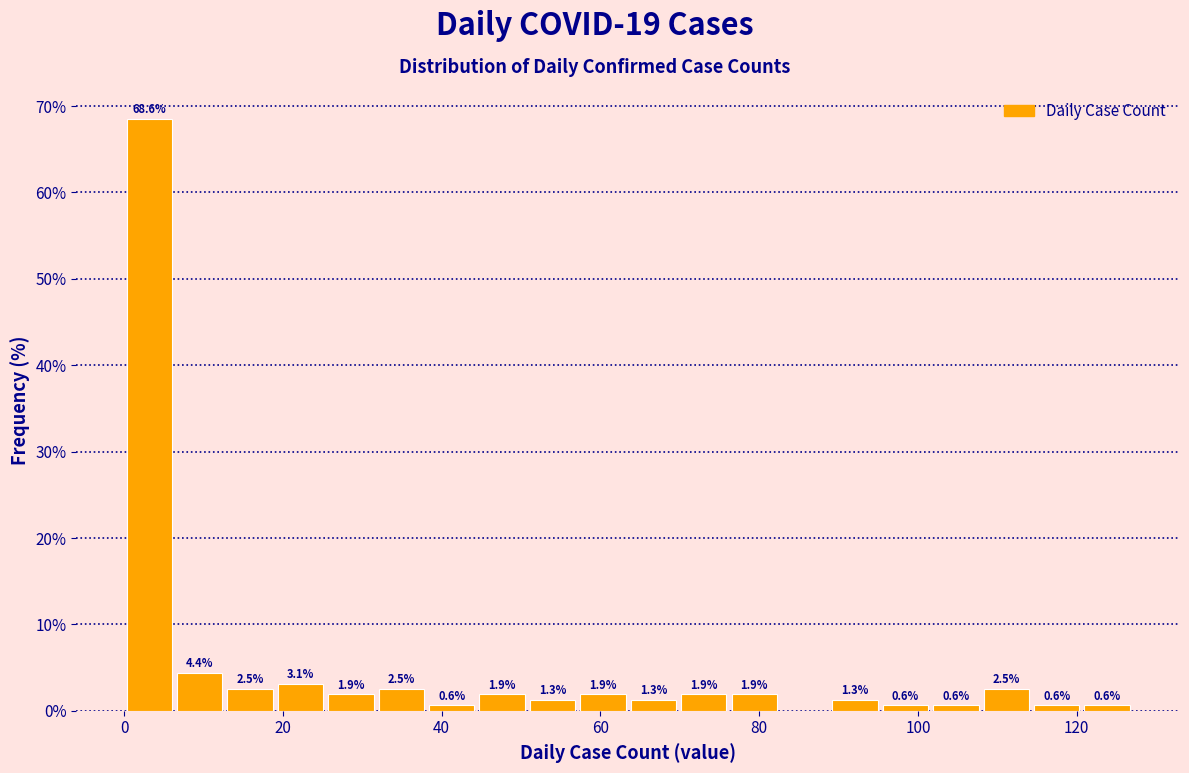

Around what value on the x-axis is the tallest bar? Give the approximate position of its centre, as read against the axis.

4